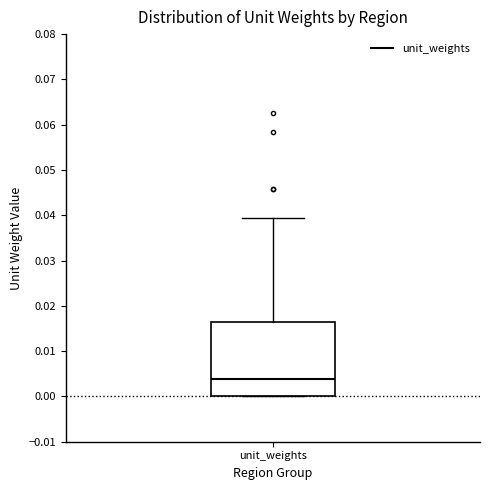

Read this box plot against the y-axis: the position of the median line, the range covered by the box, and the ends of both whiskers. The values are not printed on the chart, so give them approximately, as read against the axis.

median 0.004, box 0.000 to 0.016, whiskers 0.000 to 0.039